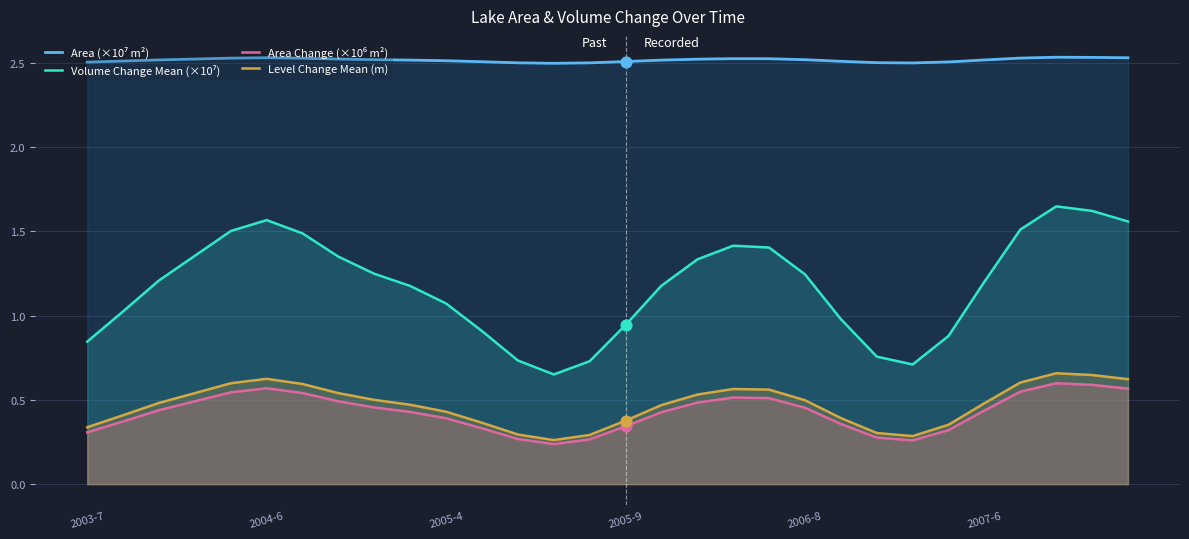

Which series contains the highest Y value?

Area (×10⁷ m²)